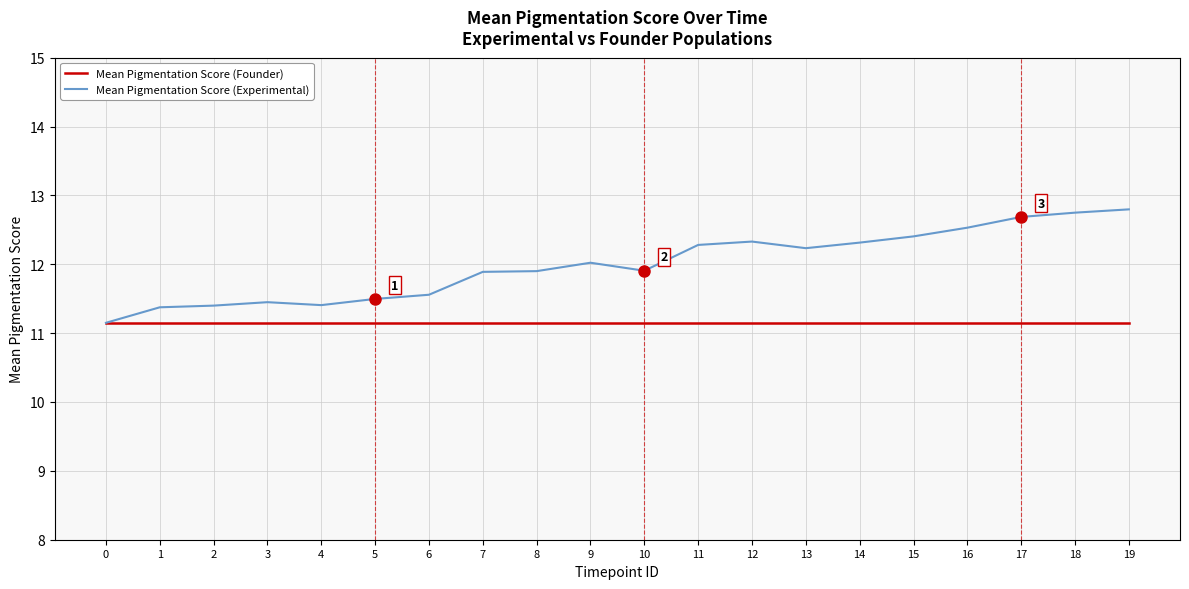

What is the difference between the second highest and second lowest values in the Mean Pigmentation Score (Experimental) series?

1.4